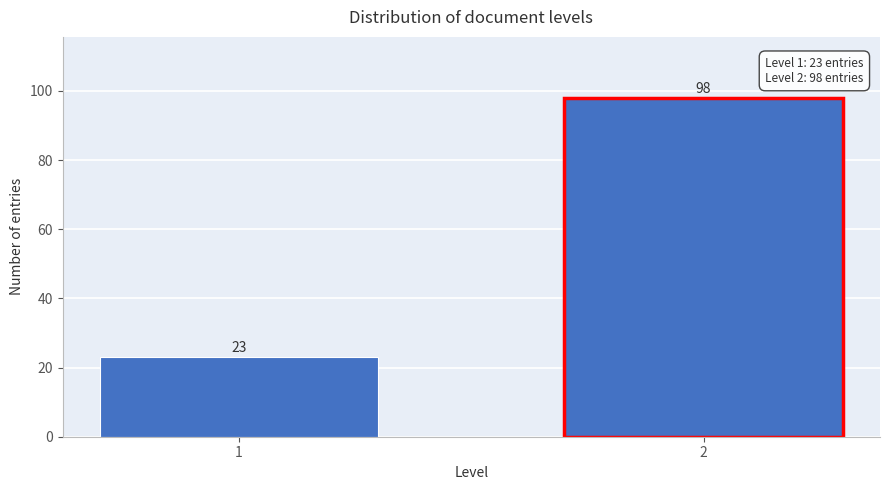

Reading right to left, list all the values displayed in this chart.

98	23